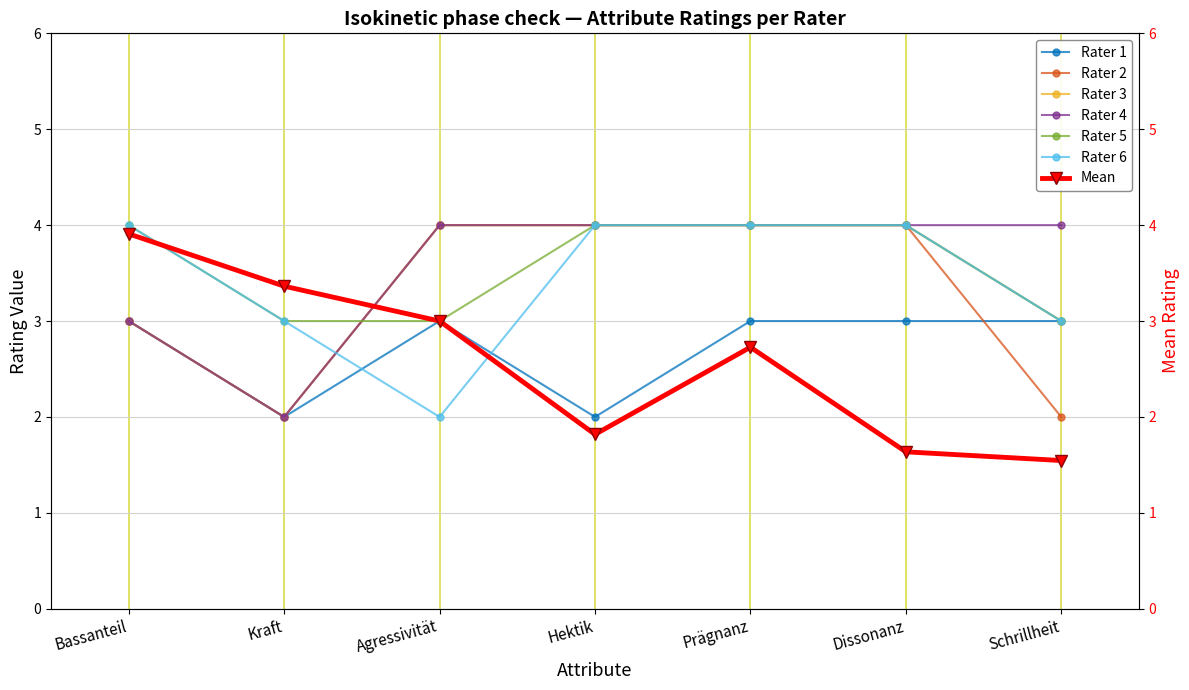

What is the spread (max minus min) of values at Prägnanz?

1